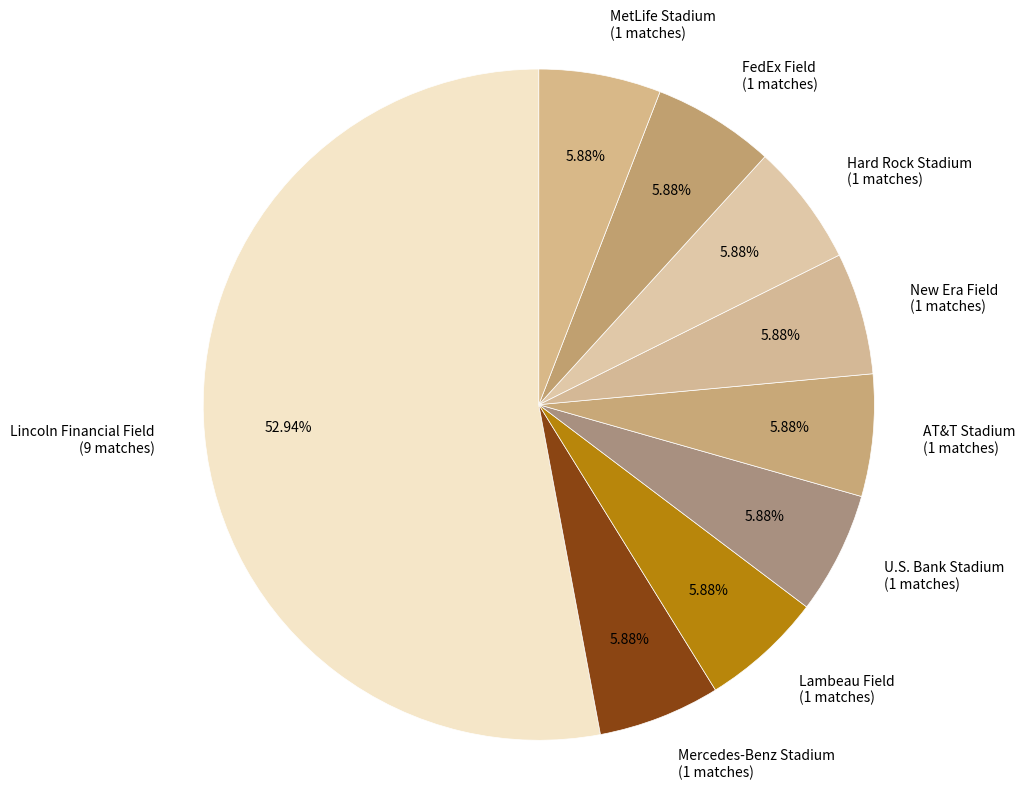

How many segments does this pie chart have?

9